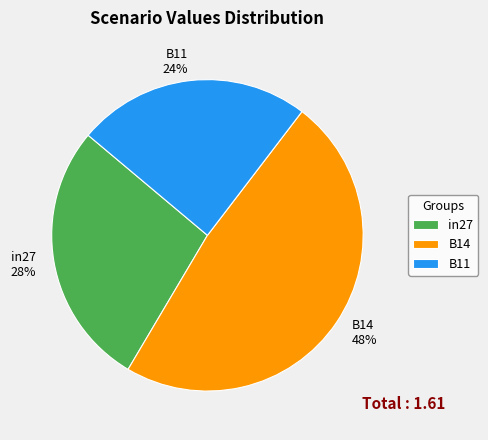

Is the sum of B11 and B14 greater than half?

Yes